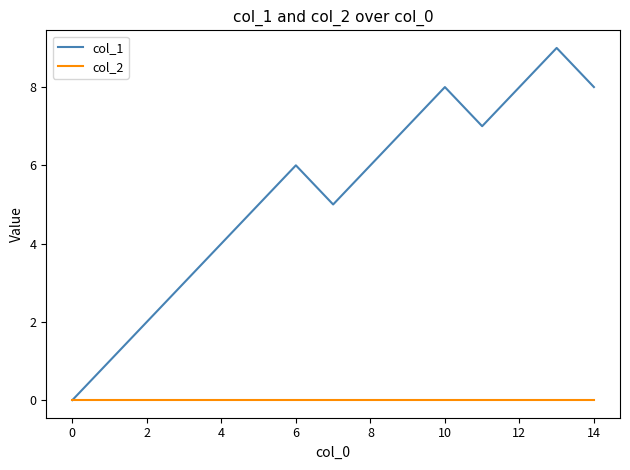

Reading left to right, transcribe all the data shown in this chart.

col_1: 0	1	2	3	4	5	6	5	6	7	8	7	8	9	8
col_2: 0	0	0	0	0	0	0	0	0	0	0	0	0	0	0